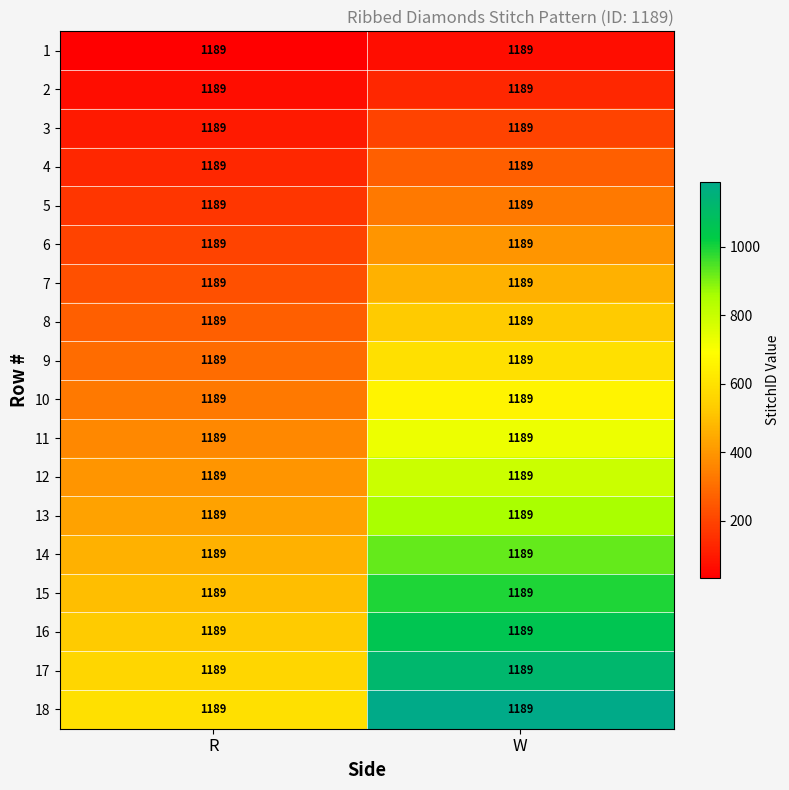

At how many categories does at least one series exceed 609?

1